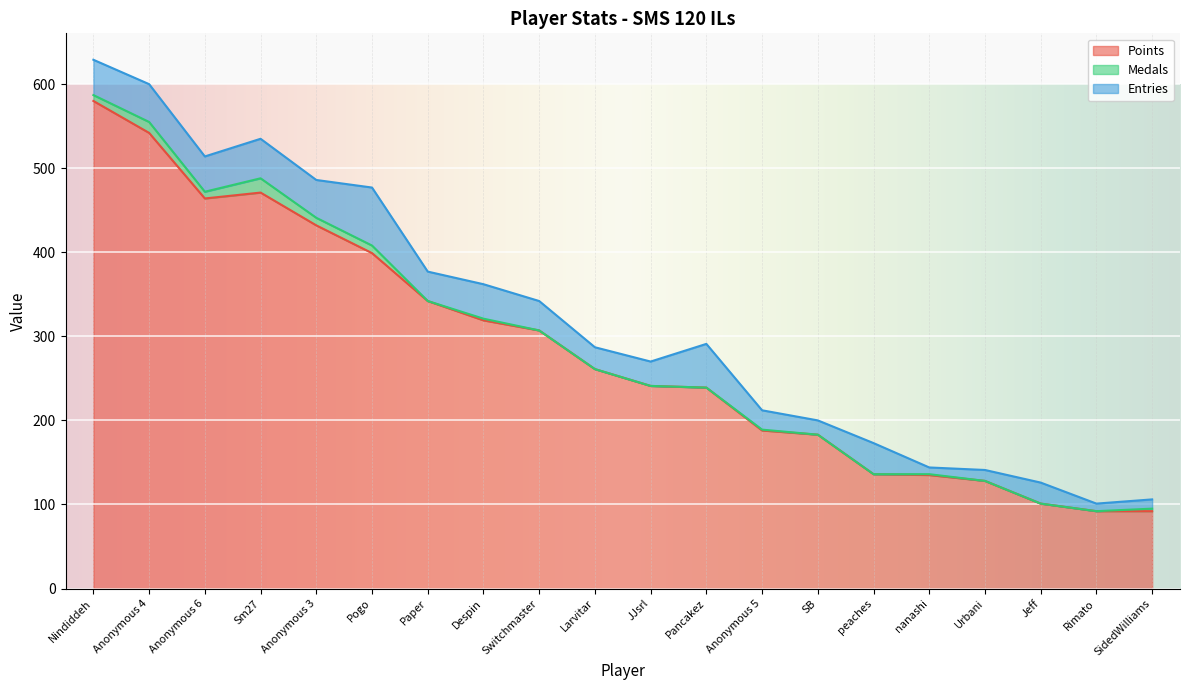

Which series has the largest range (max minus min)?

Points